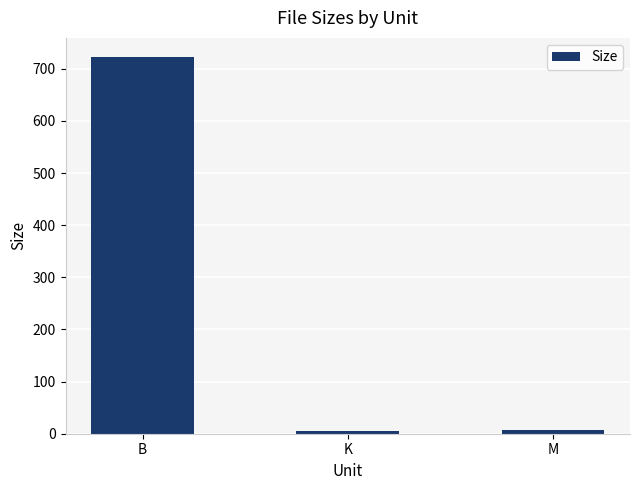

What is the value of the 2nd bar from the left?

5.3